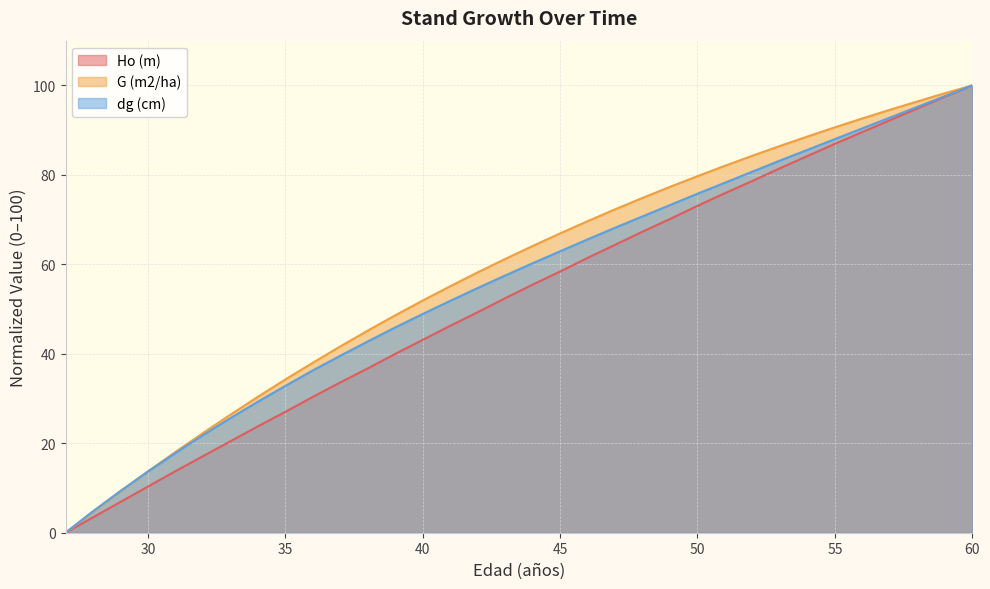

The value of dg (cm) at 48 is 70.7. True or false?

True